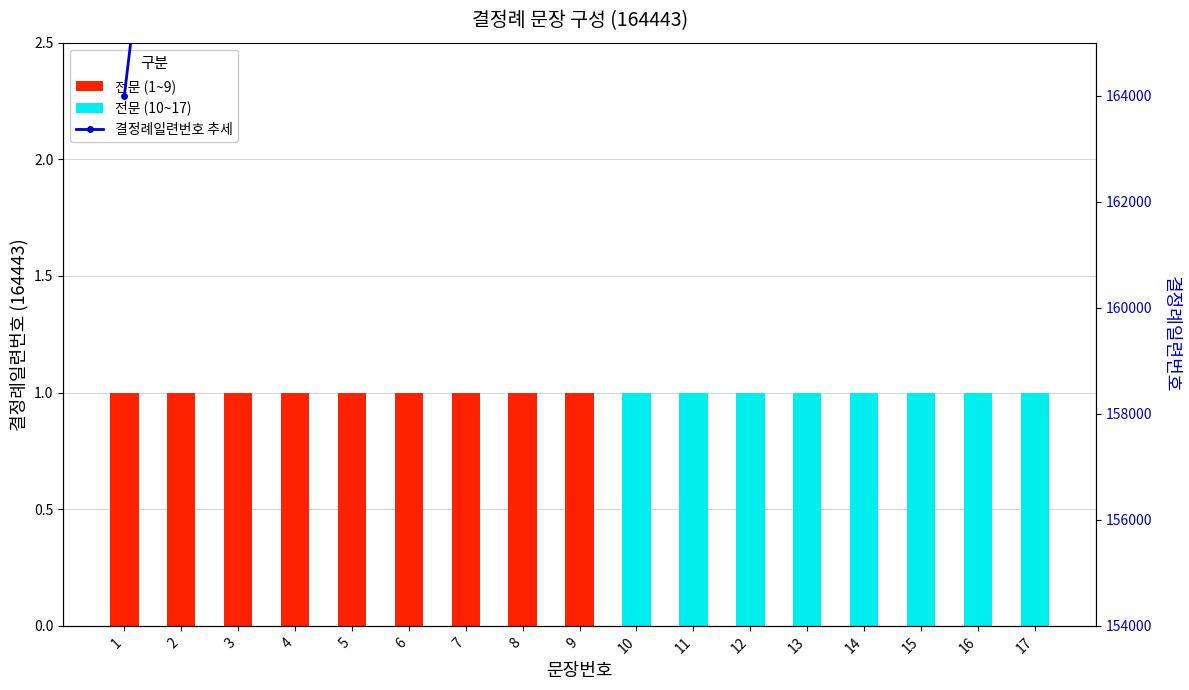

Which series changed the most between 4 and 9?

결정례일련번호 추세